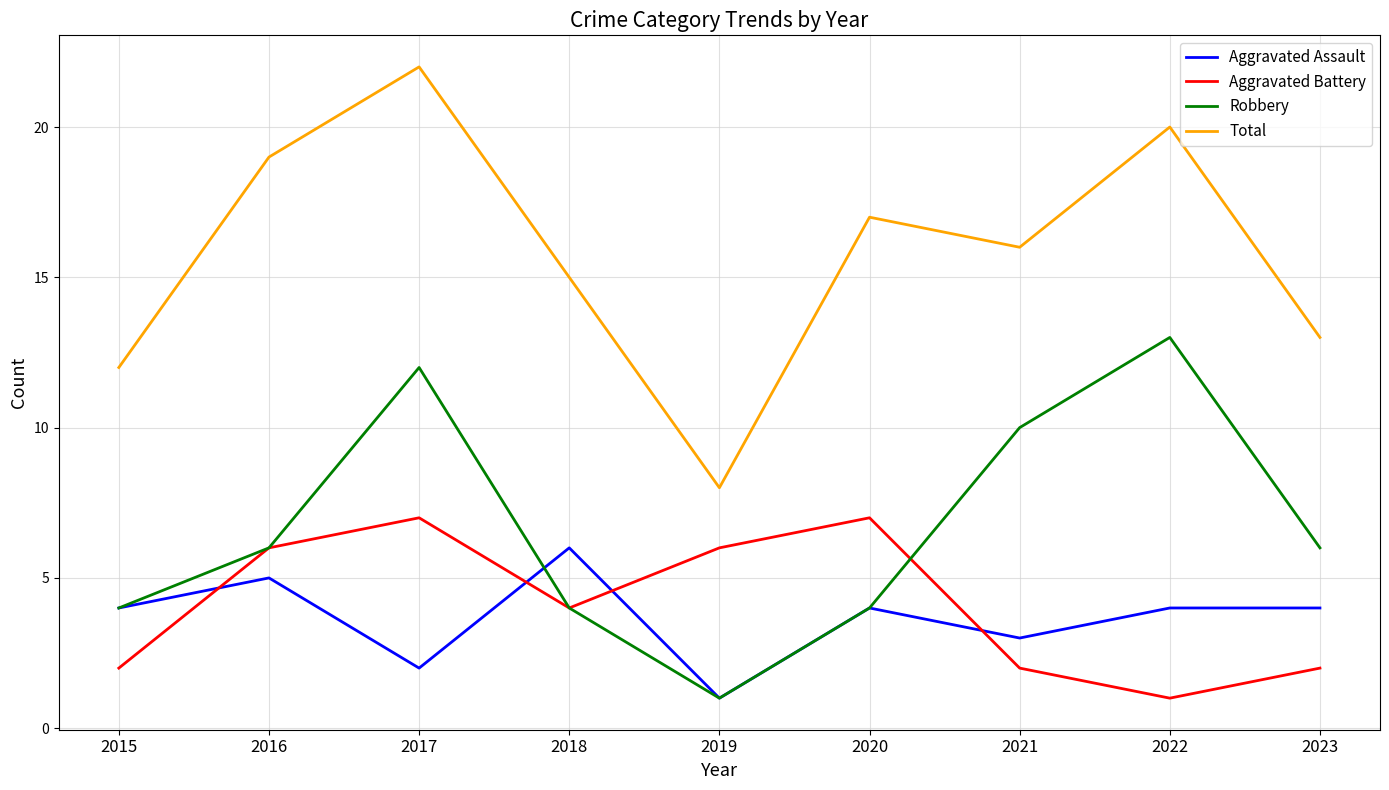

Does the chart display data point markers on the line(s)?

No